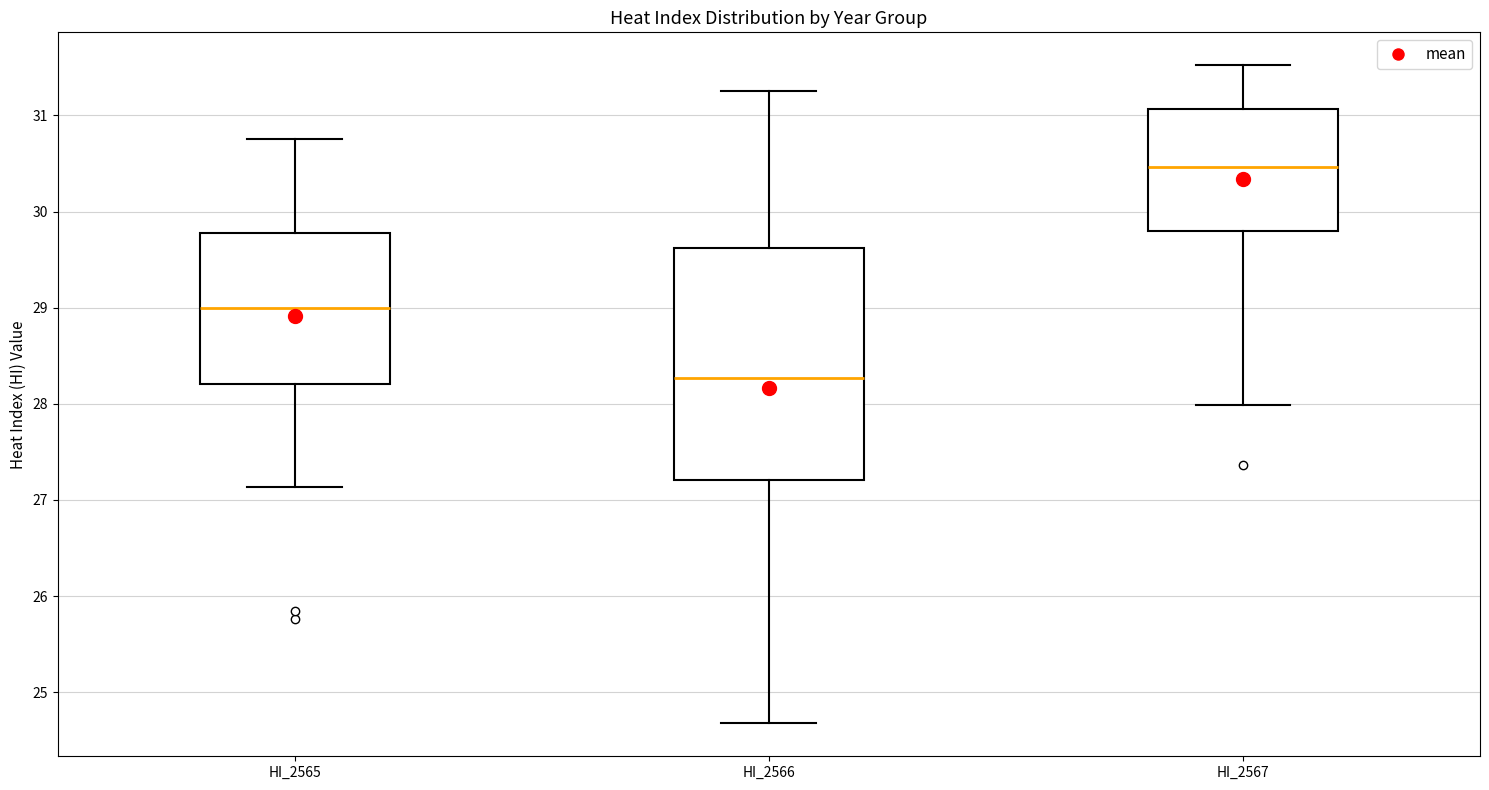

Reading left to right, transcribe this box plot: for each box, give where its median line is, the range the box spans, and where its two whiskers end, as read against the y-axis. The values are not printed on the chart, so give them approximately, as read against the axis.

HI_2565: median 29.0, box 28.2 to 29.8, whiskers 27.1 to 30.8
HI_2566: median 28.3, box 27.2 to 29.6, whiskers 24.7 to 31.3
HI_2567: median 30.5, box 29.8 to 31.1, whiskers 28.0 to 31.5